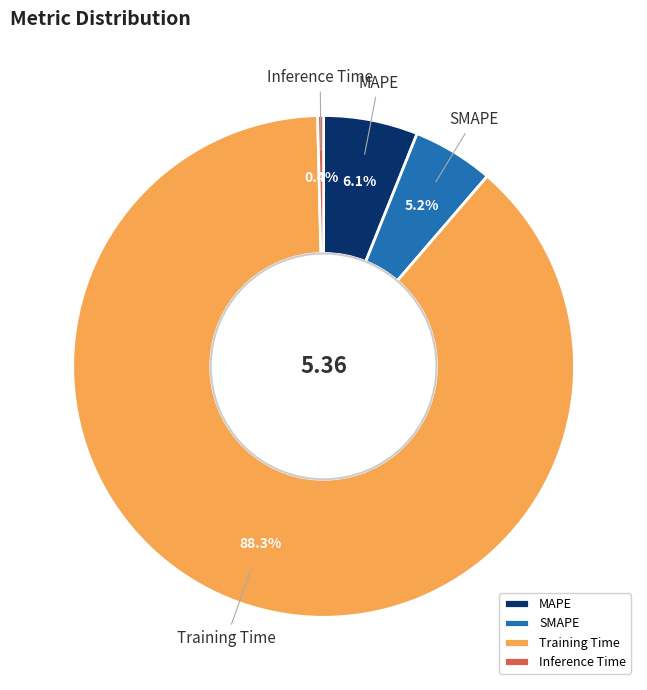

What is the largest slice in the pie chart?

Training Time